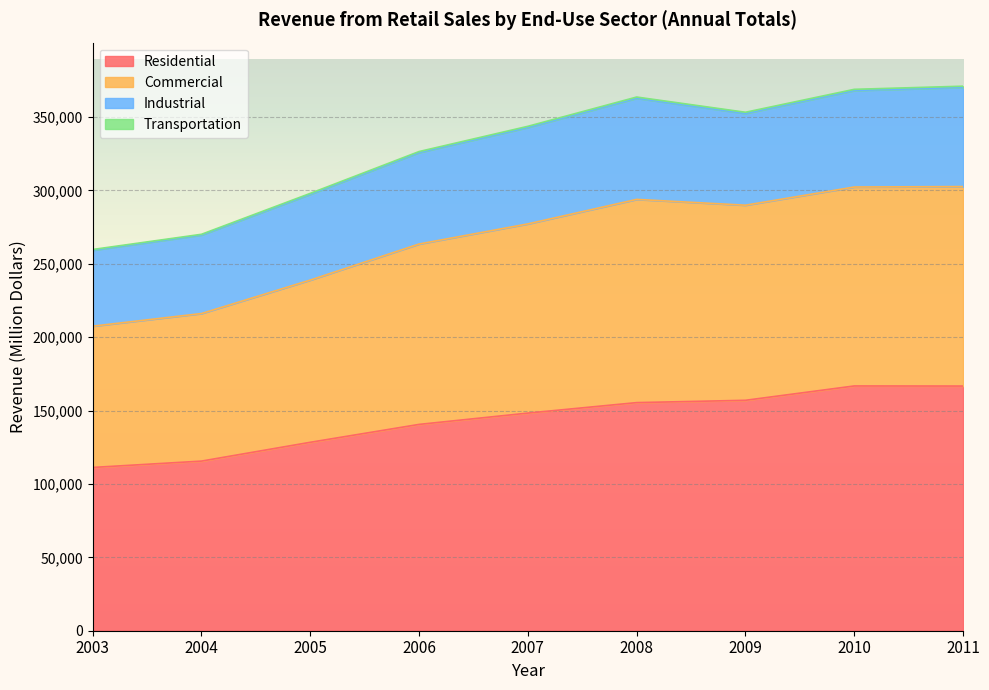

The value of Residential at 2008 is 91040. True or false?

False